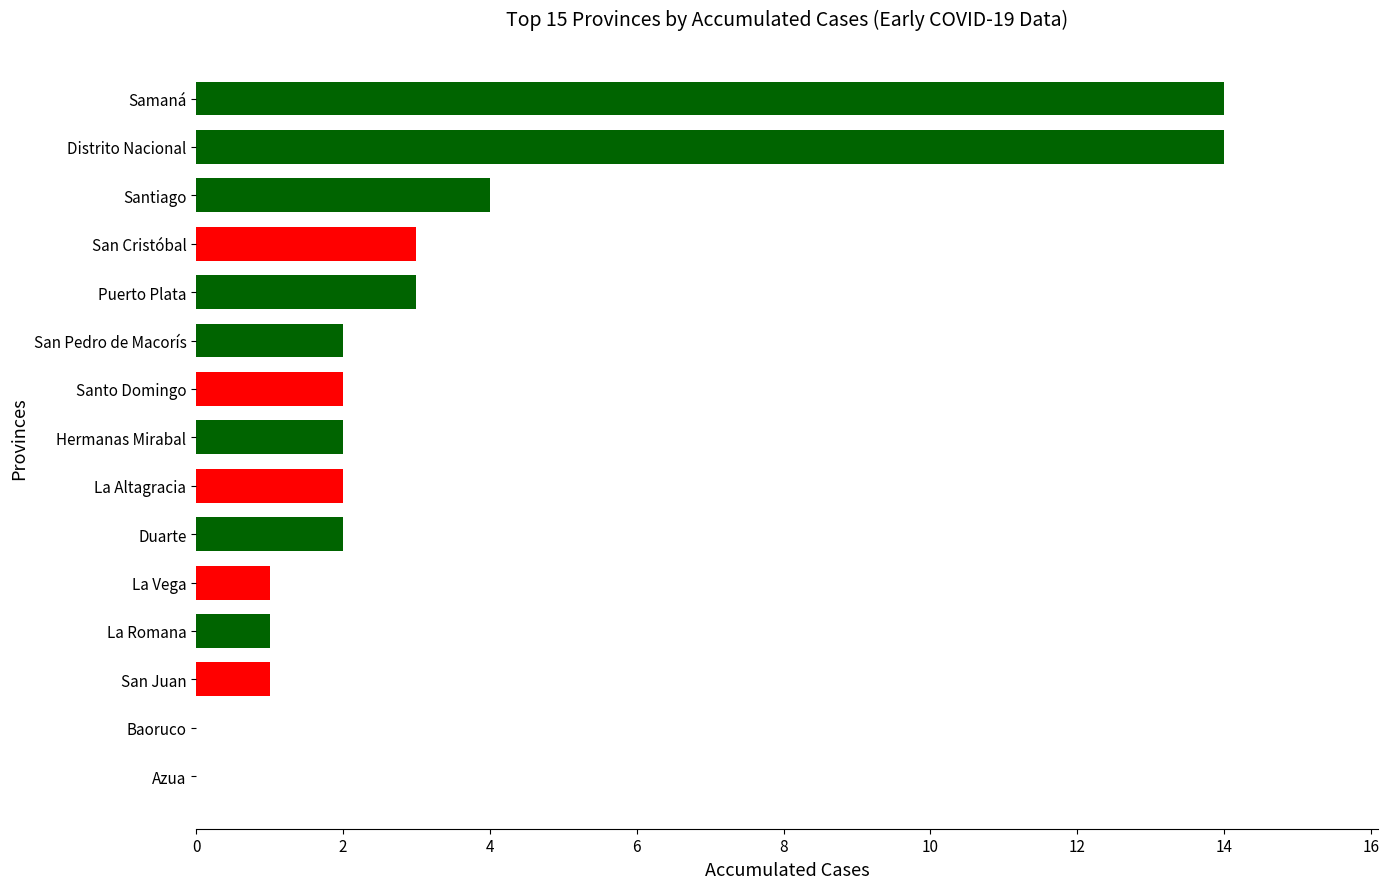

What is the average value?

3